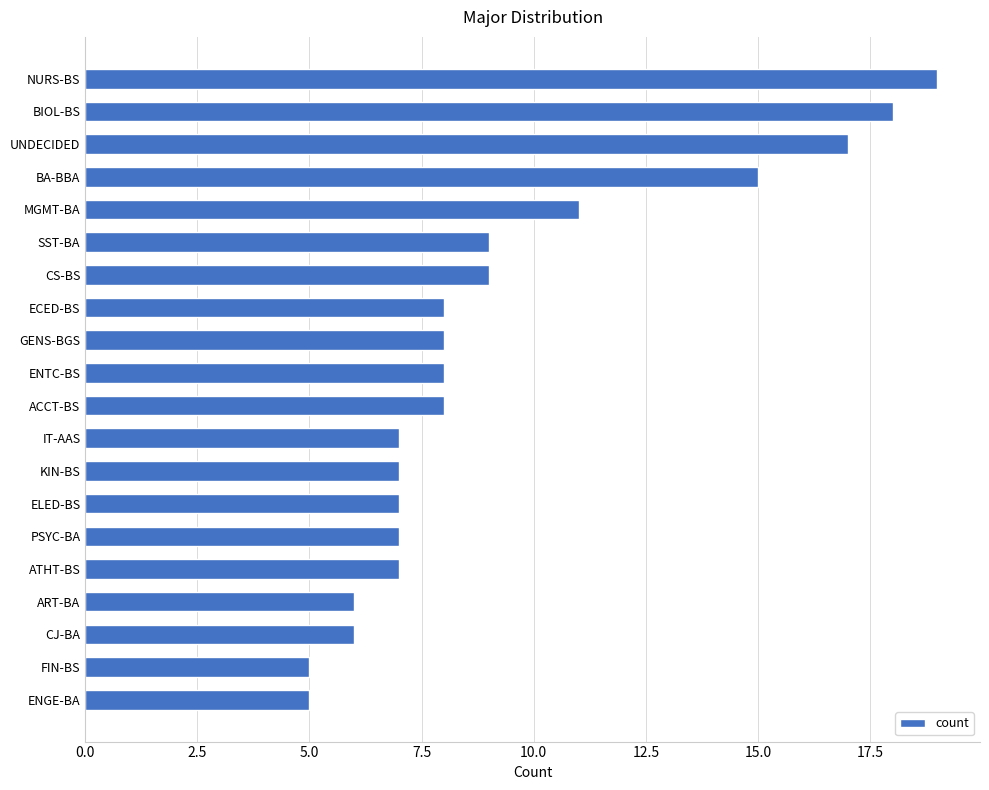

What is the difference between the maximum and minimum values?

14